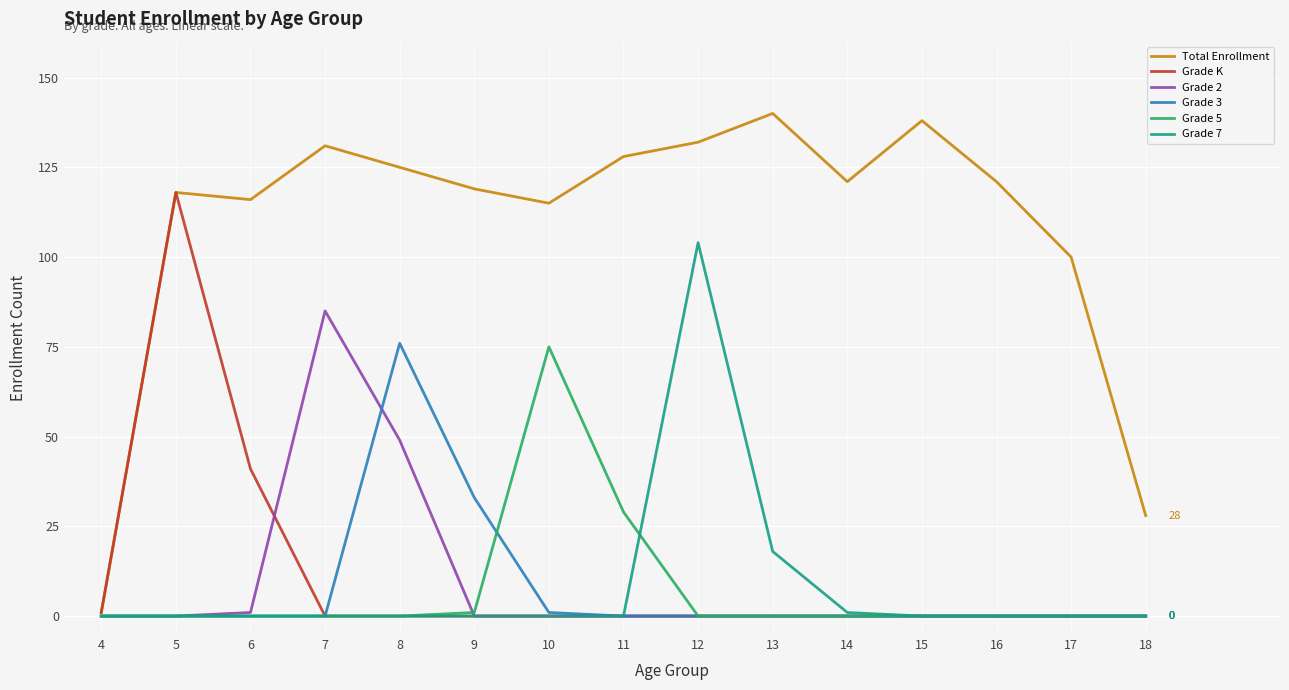

Is the value of Total Enrollment at 11 greater than the value of Grade K at 16?

Yes